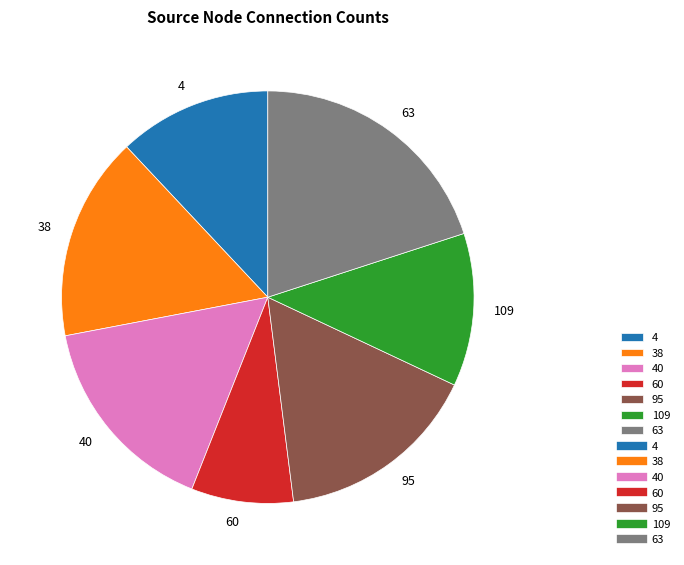

How many slices are in this pie chart?

7